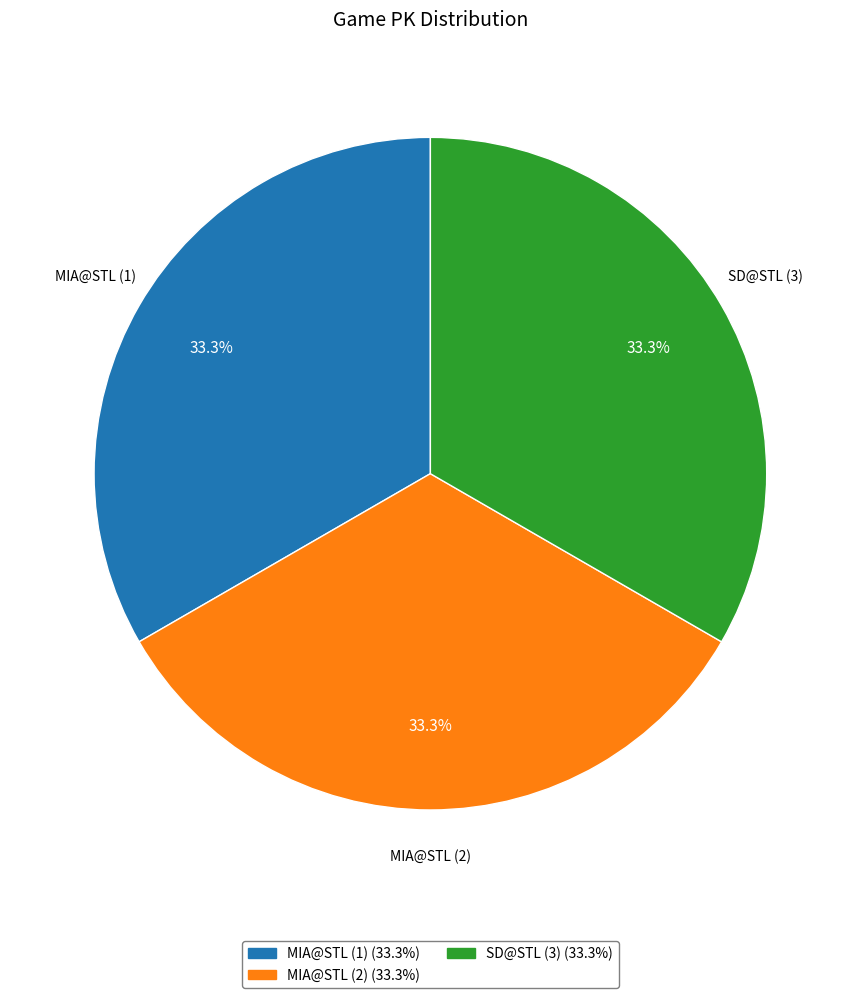

Combined, do SD@STL (3) and MIA@STL (2) account for over 50%?

Yes